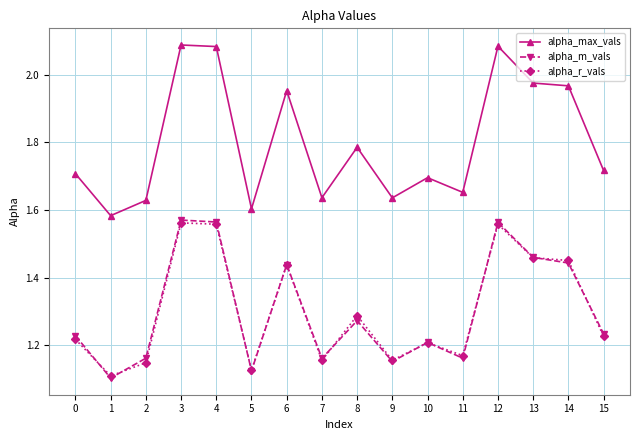

What is the difference between the alpha_max_vals values at 8 and 0?

0.1